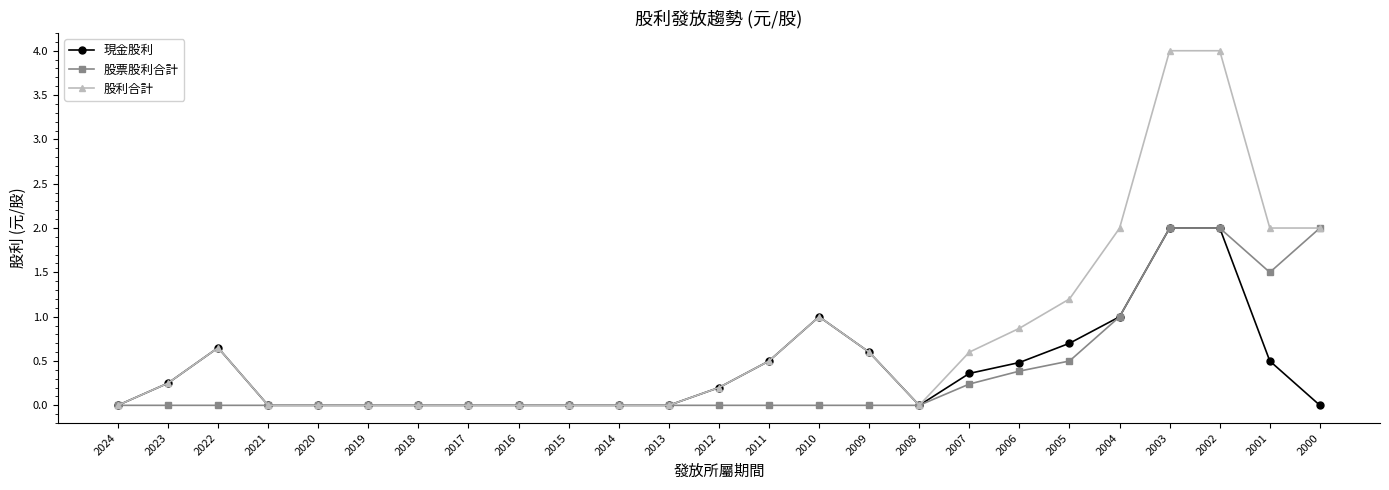

True or false: 股票股利合計 has a value of 0.0 at 2013.

True